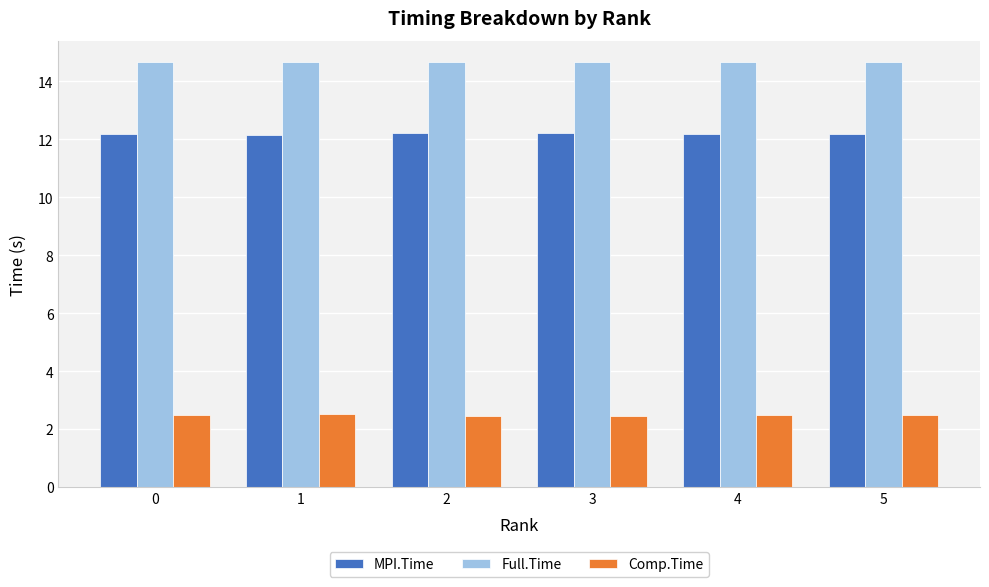

What is the spread (max minus min) of values at 5?

12.2